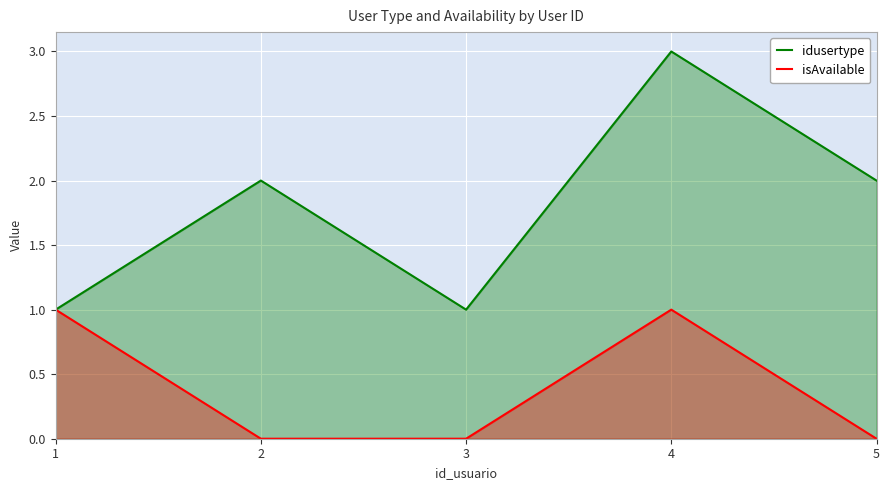

Read the idusertype value at 3.

1